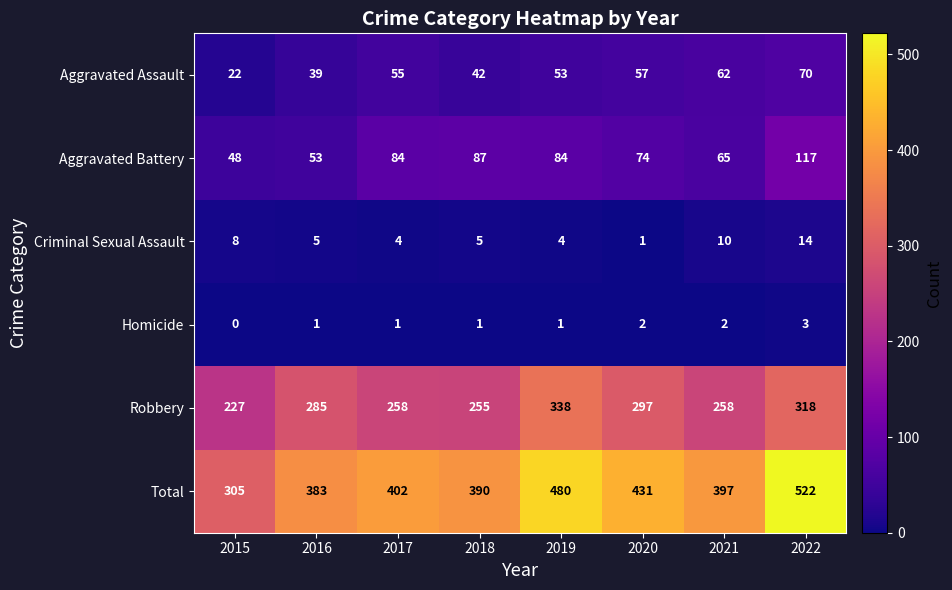

How many values in the Aggravated Assault series are below 55?

4